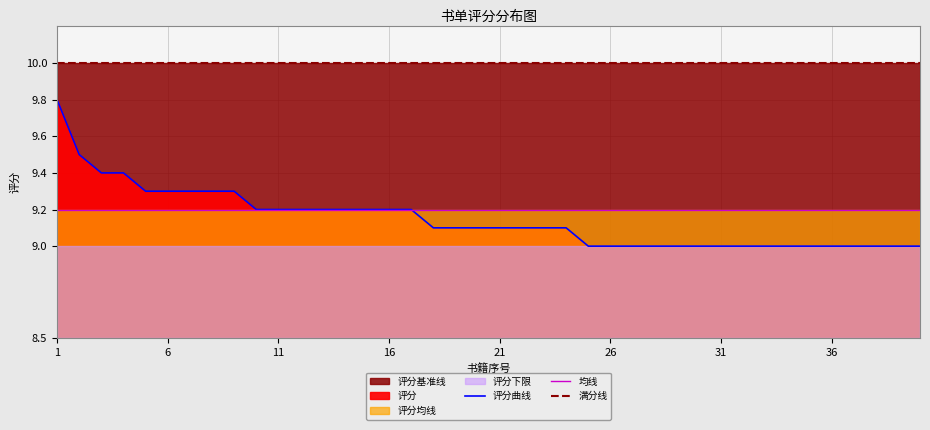

The value of 评分曲线 at 14 is 12.4. True or false?

False